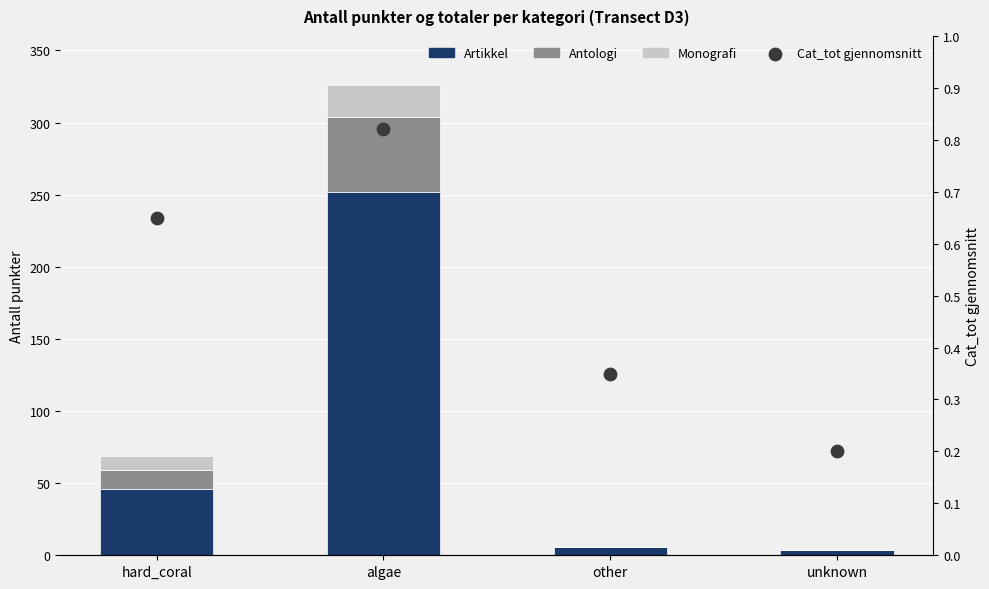

Is the value of Artikkel at unknown greater than the value of Monografi at algae?

No